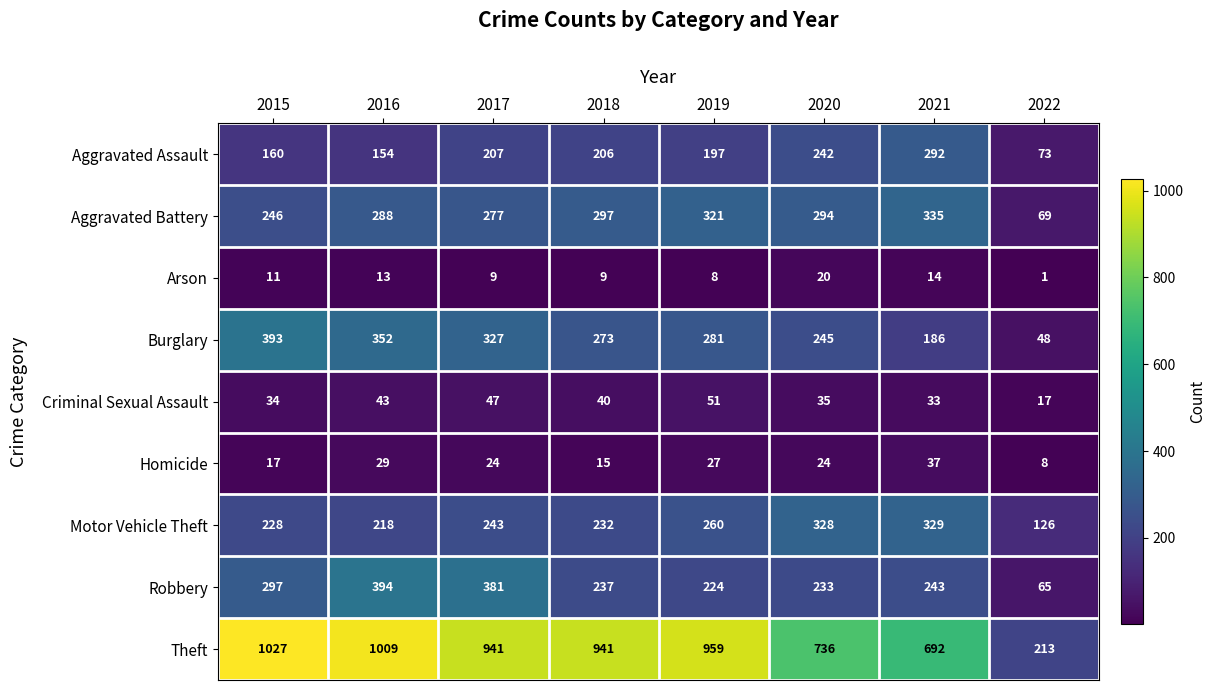

Which series has the largest total across all categories?

Theft